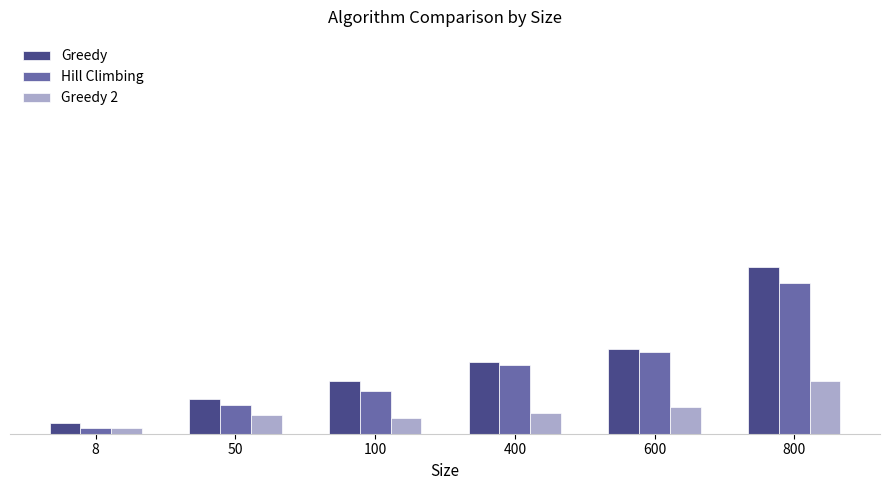

Are the bars horizontal?

No